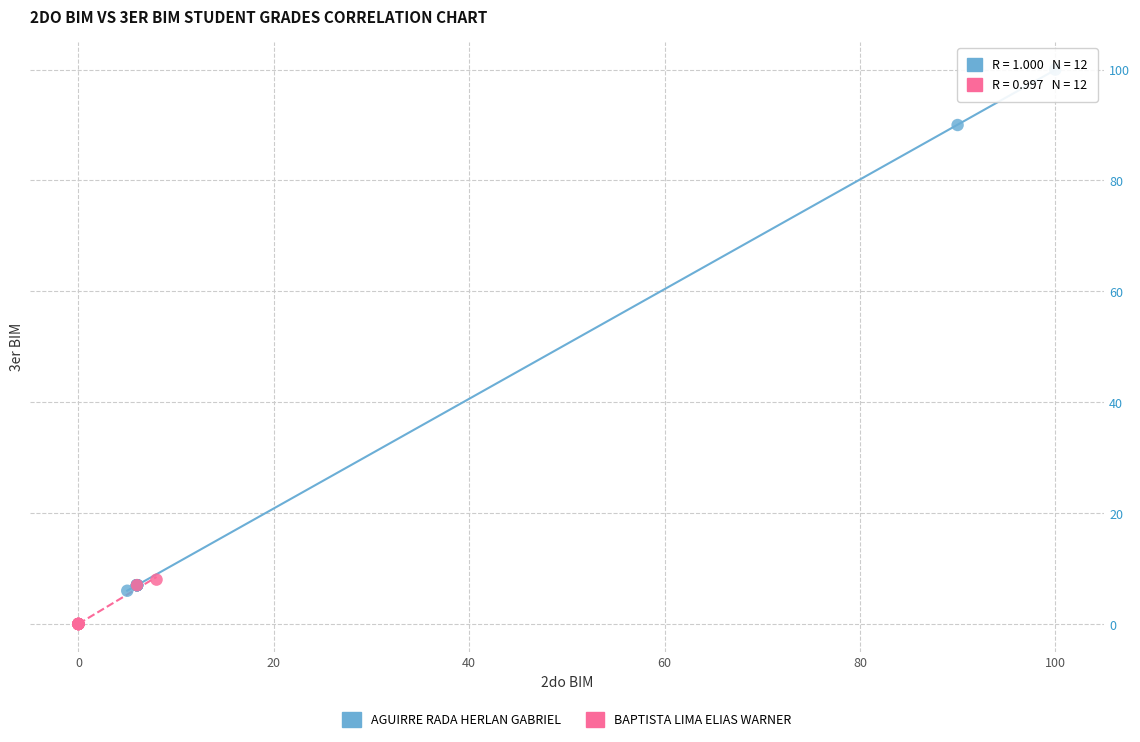

Which series reaches the maximum Y coordinate?

AGUIRRE RADA HERLAN GABRIEL